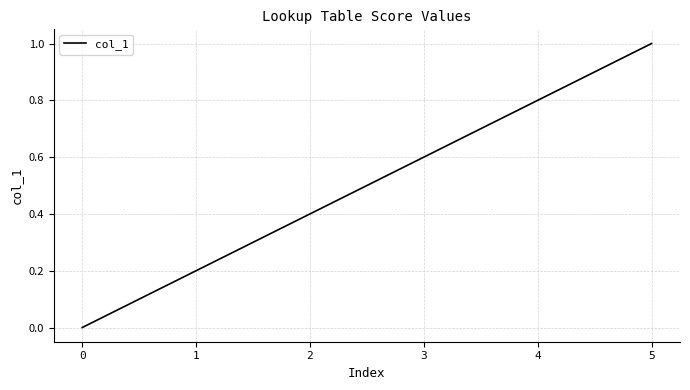

The value at 5 is 1.0. True or false?

True